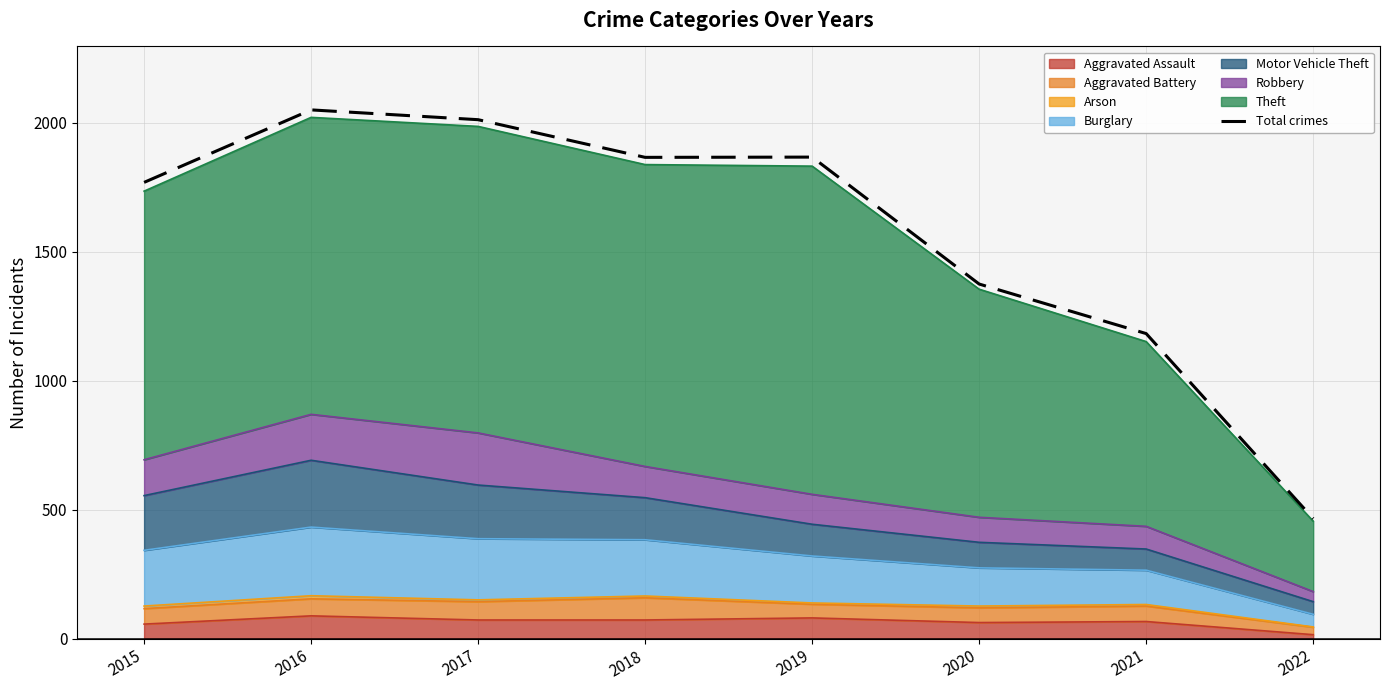

How many data points are above 1865?

3